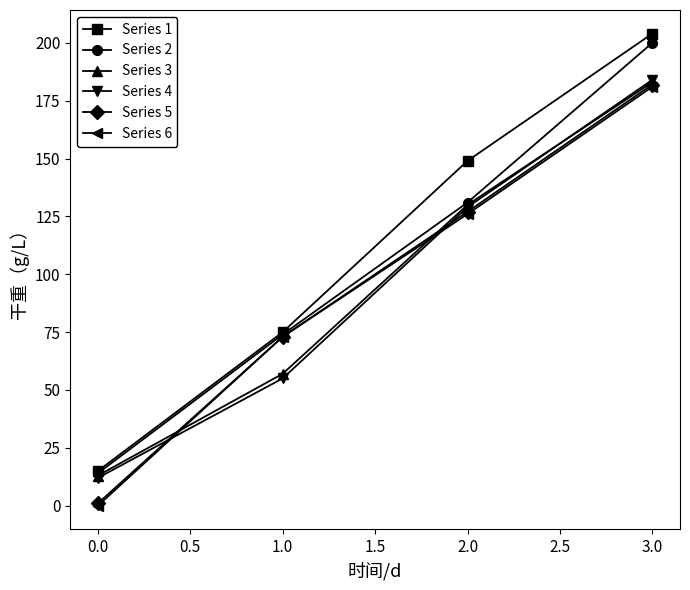

Rank the categories by Series 2 value from lowest to highest.

0.0, 1.0, 2.0, 3.0